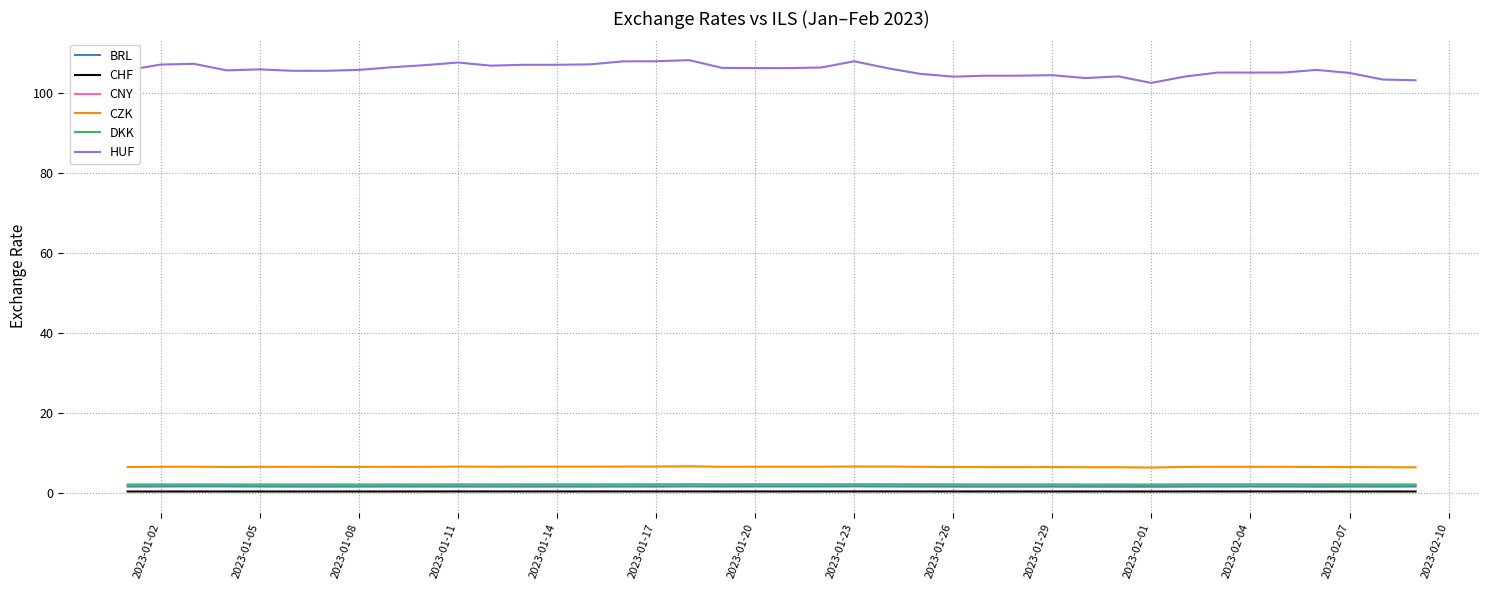

Which series has the widest spread of values?

HUF